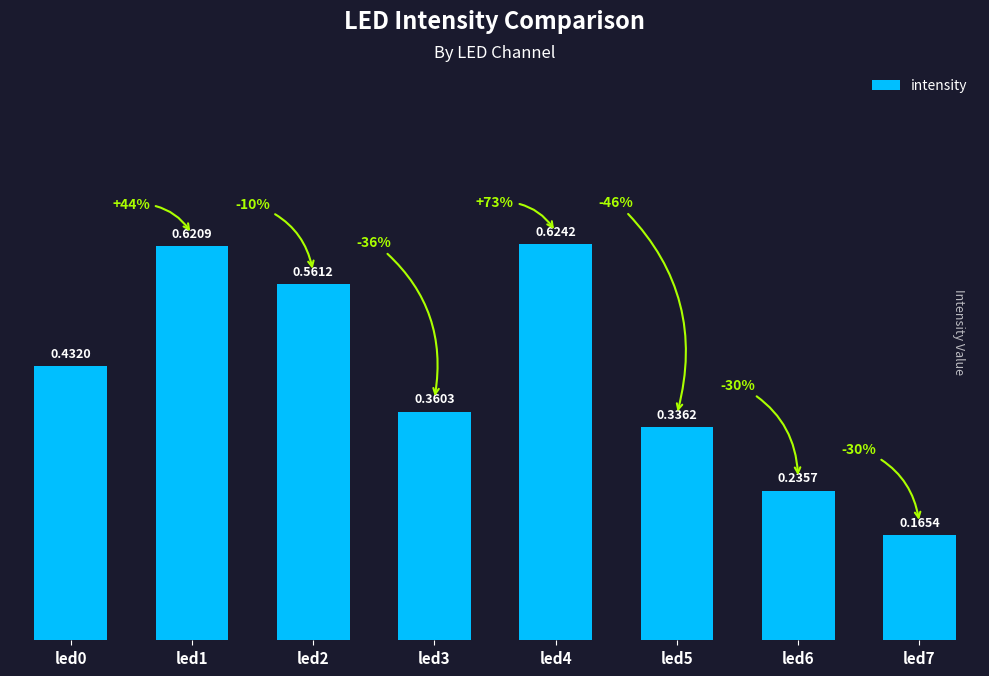

How many bars are there in total?

8